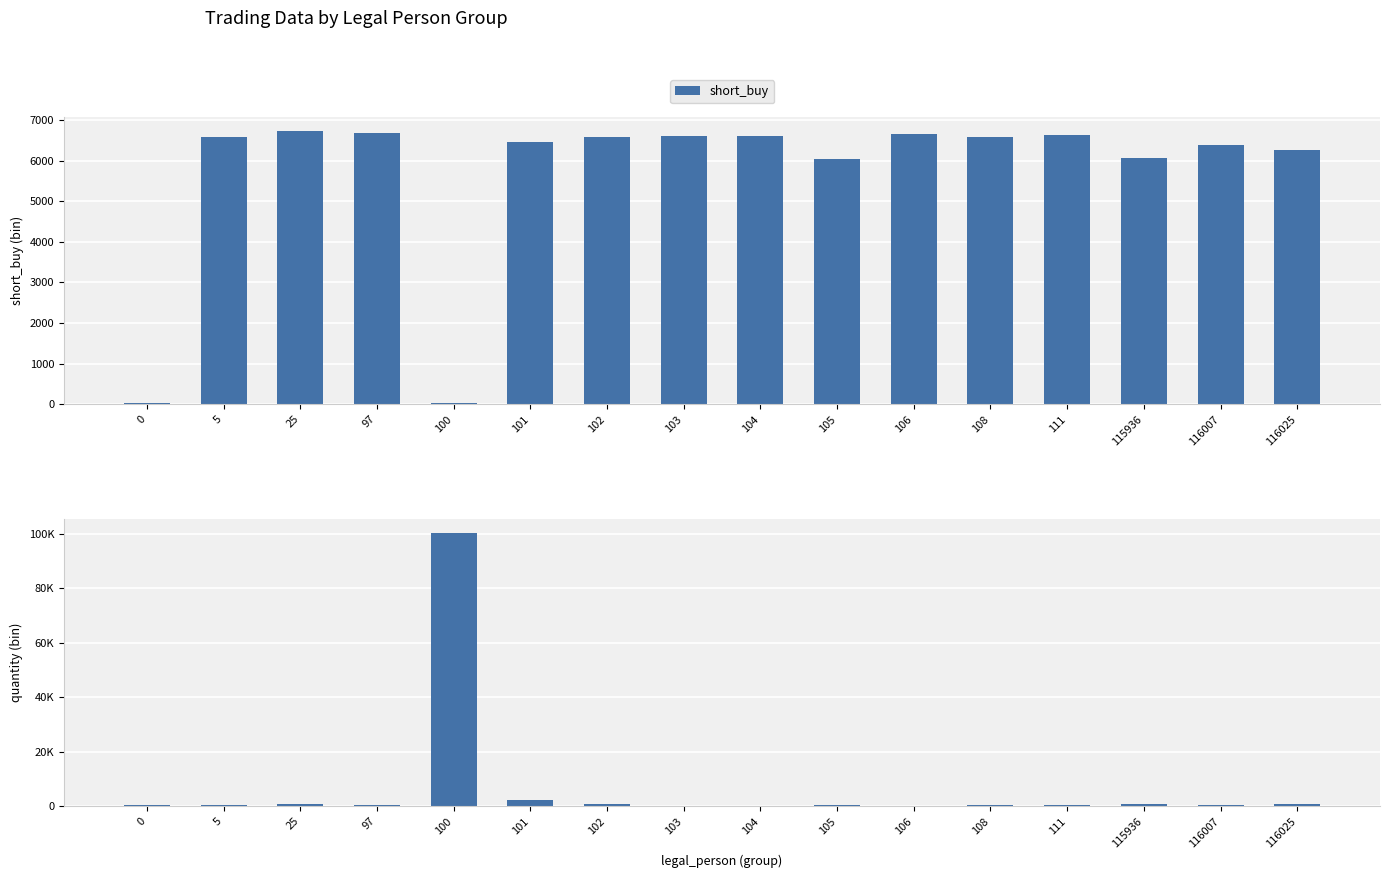

What is the difference between the second highest and minimum values in the short_buy series?

6642